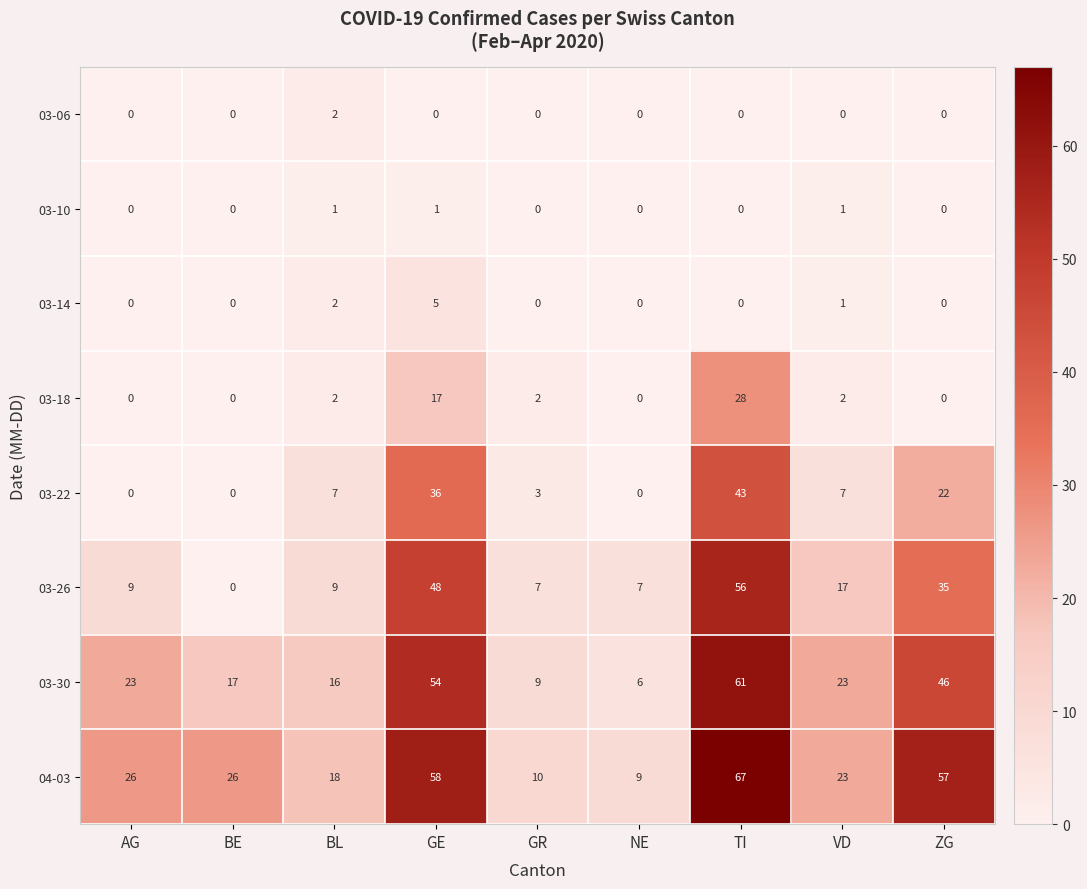

Which series has the widest spread of values?

04-03